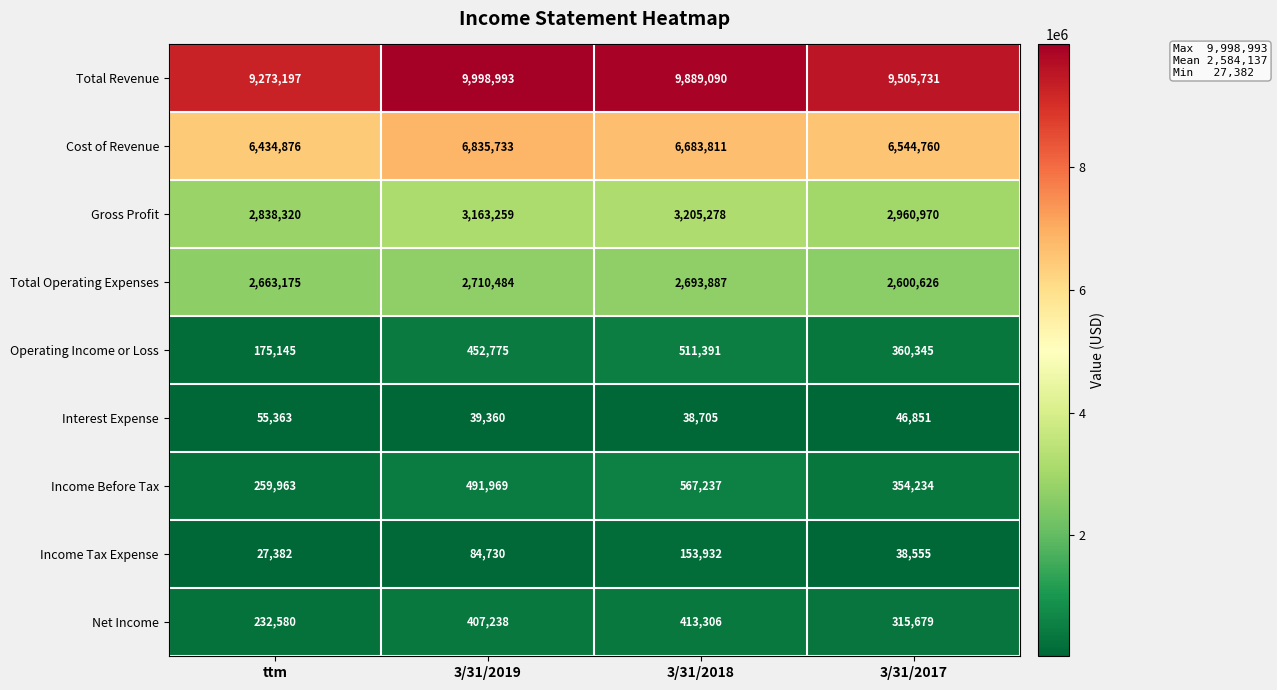

At how many categories does at least one series exceed 7048805?

4